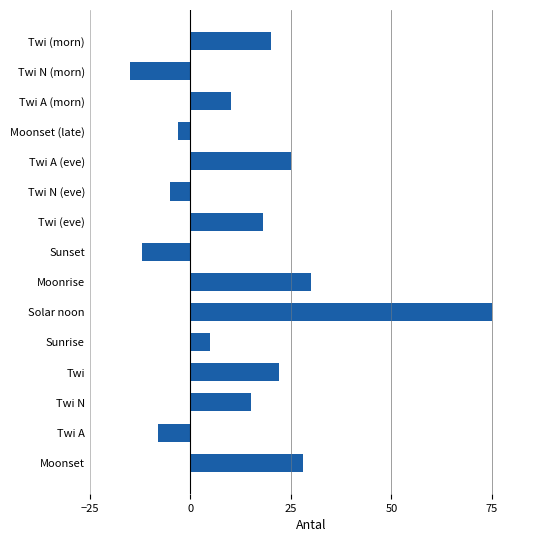

What is the greatest value displayed?

75